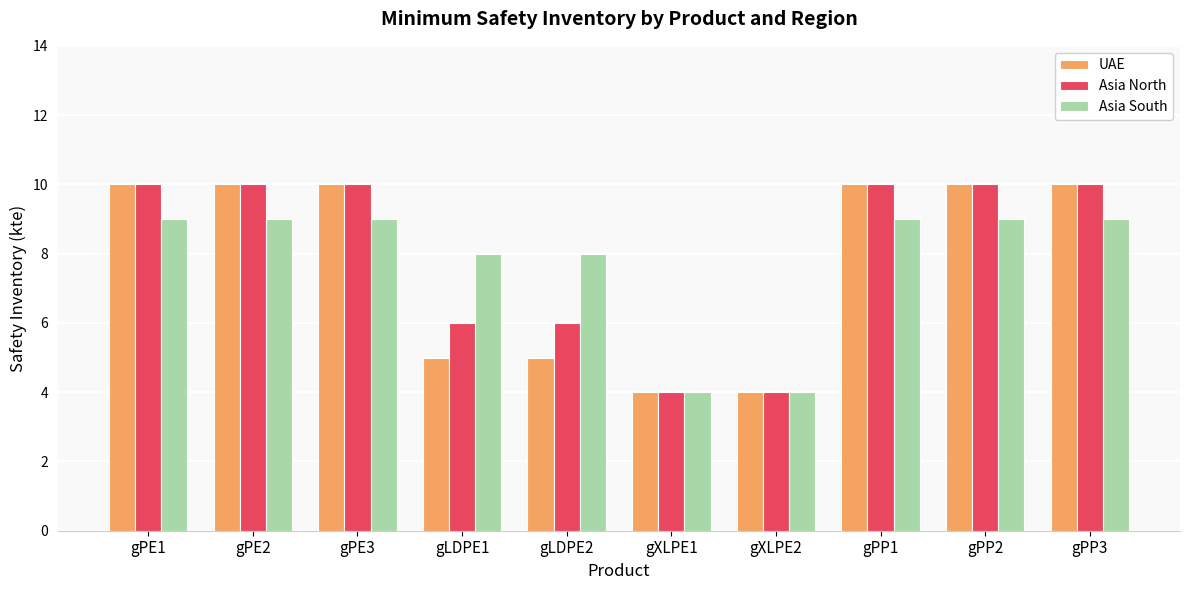

What is the lowest value of the Asia North series?

4